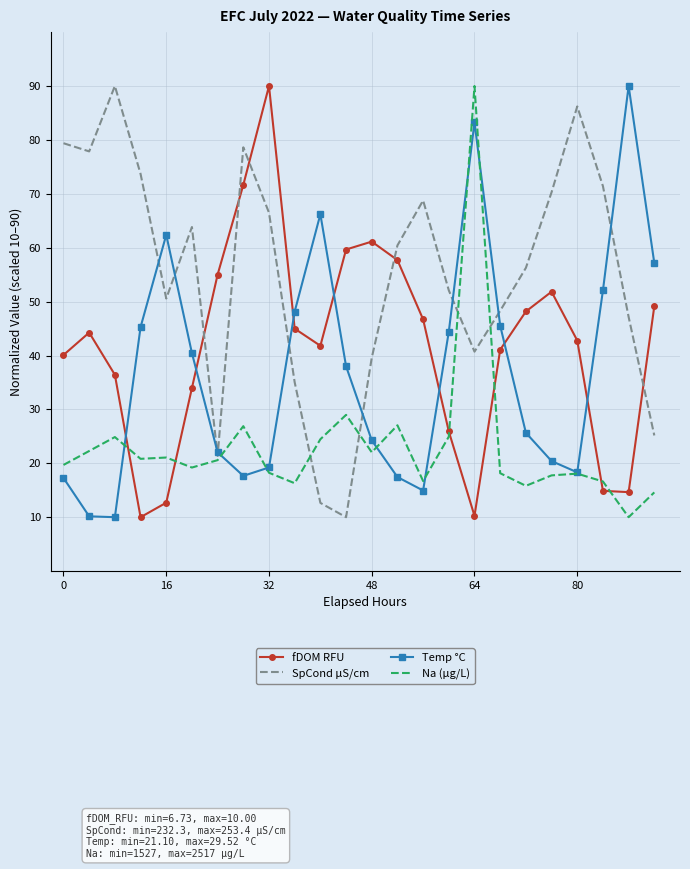

What is the minimum value shown in the chart?

10.0